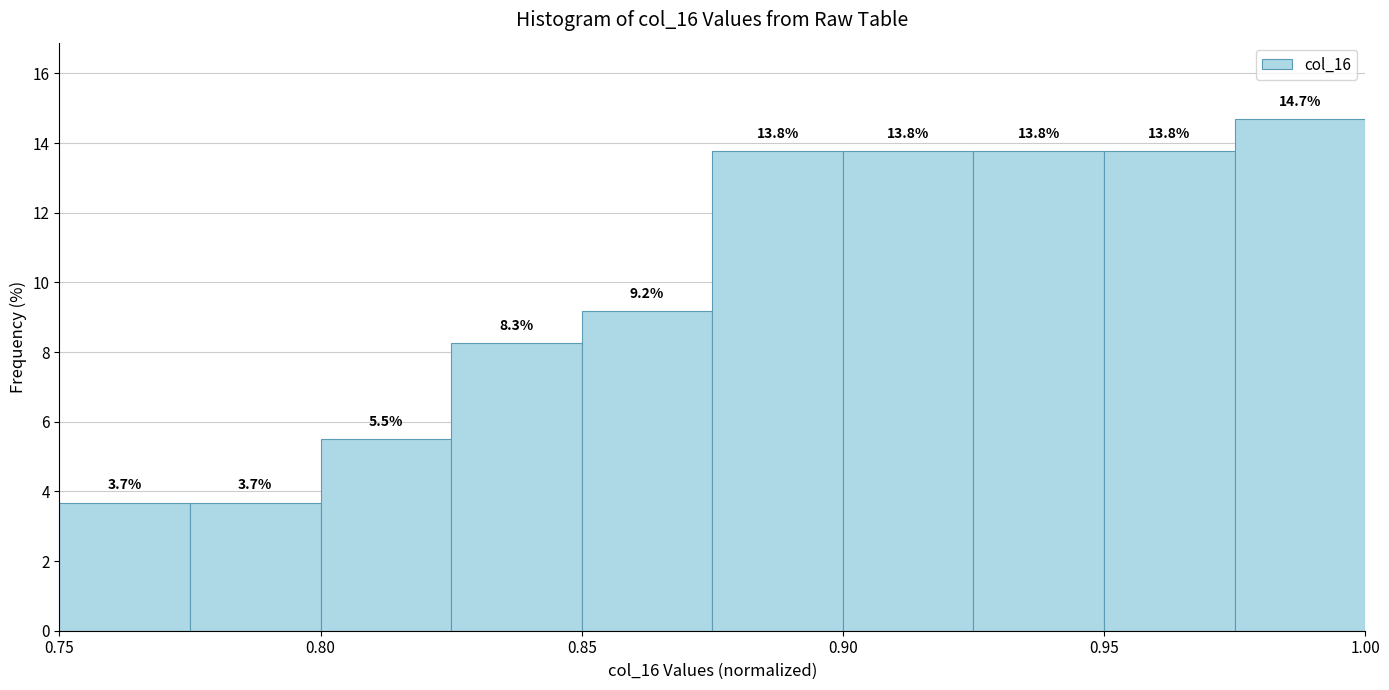

Over which range of the x-axis is the bar tallest?

0.975 to 1.000